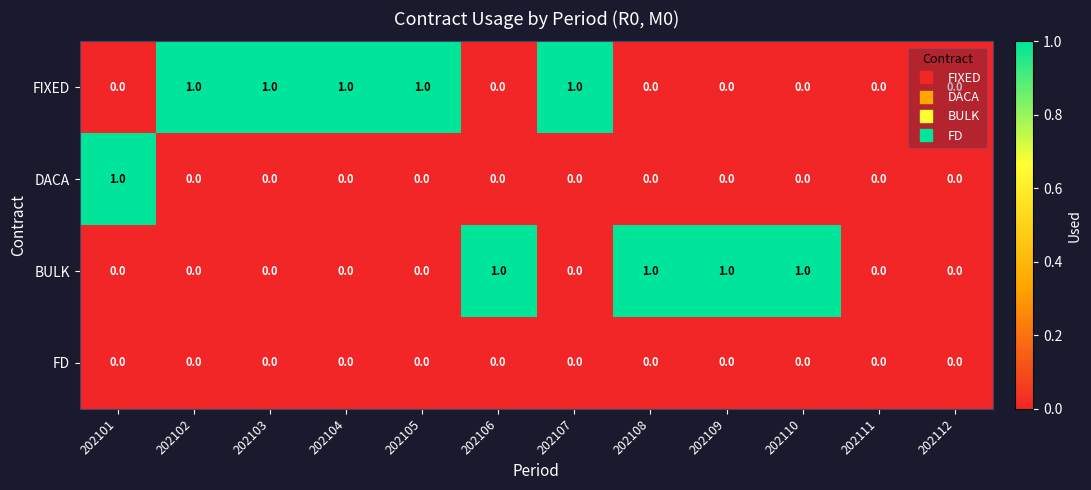

What is the sum of all BULK values?

4